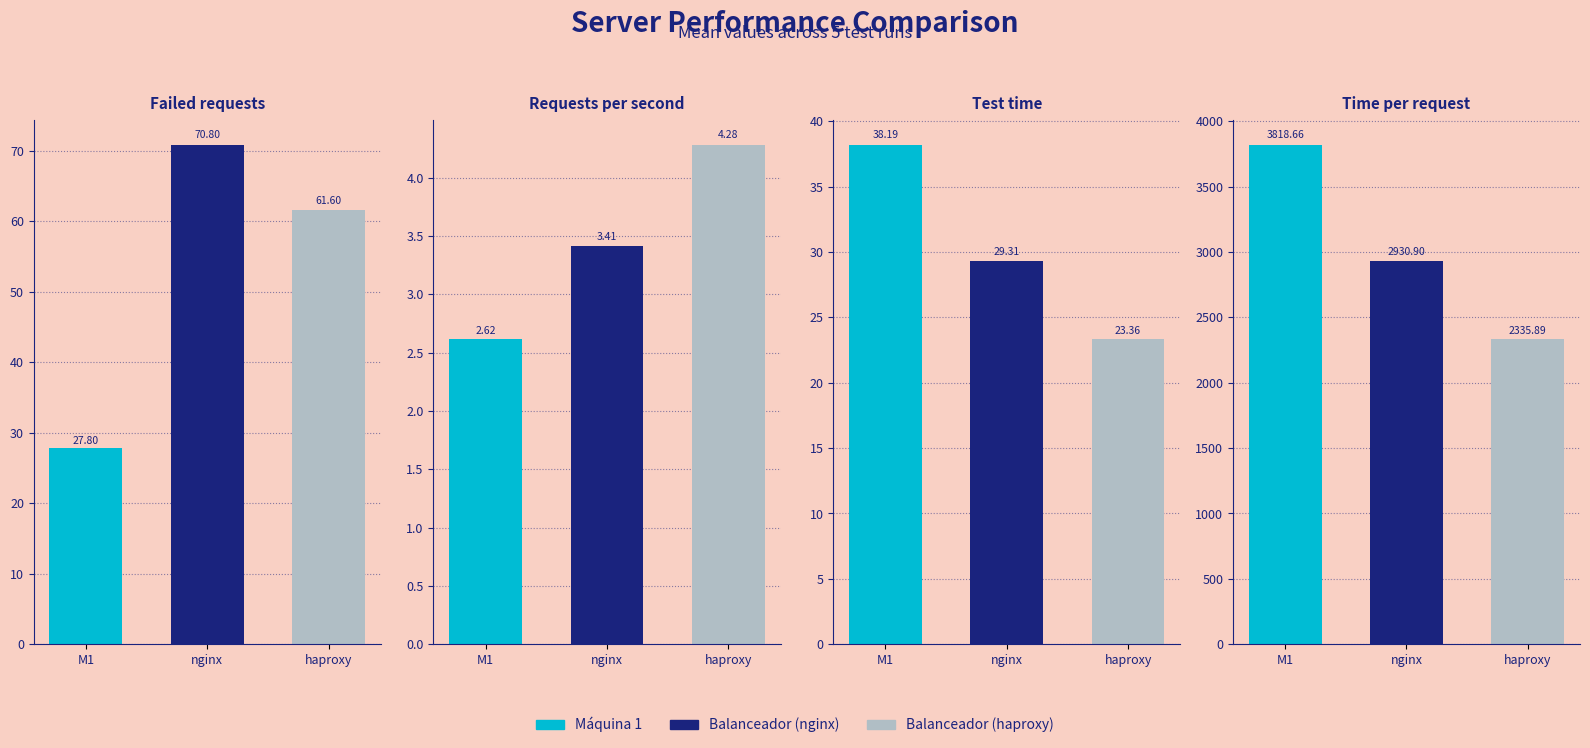

Count the number of data series in this chart.

3